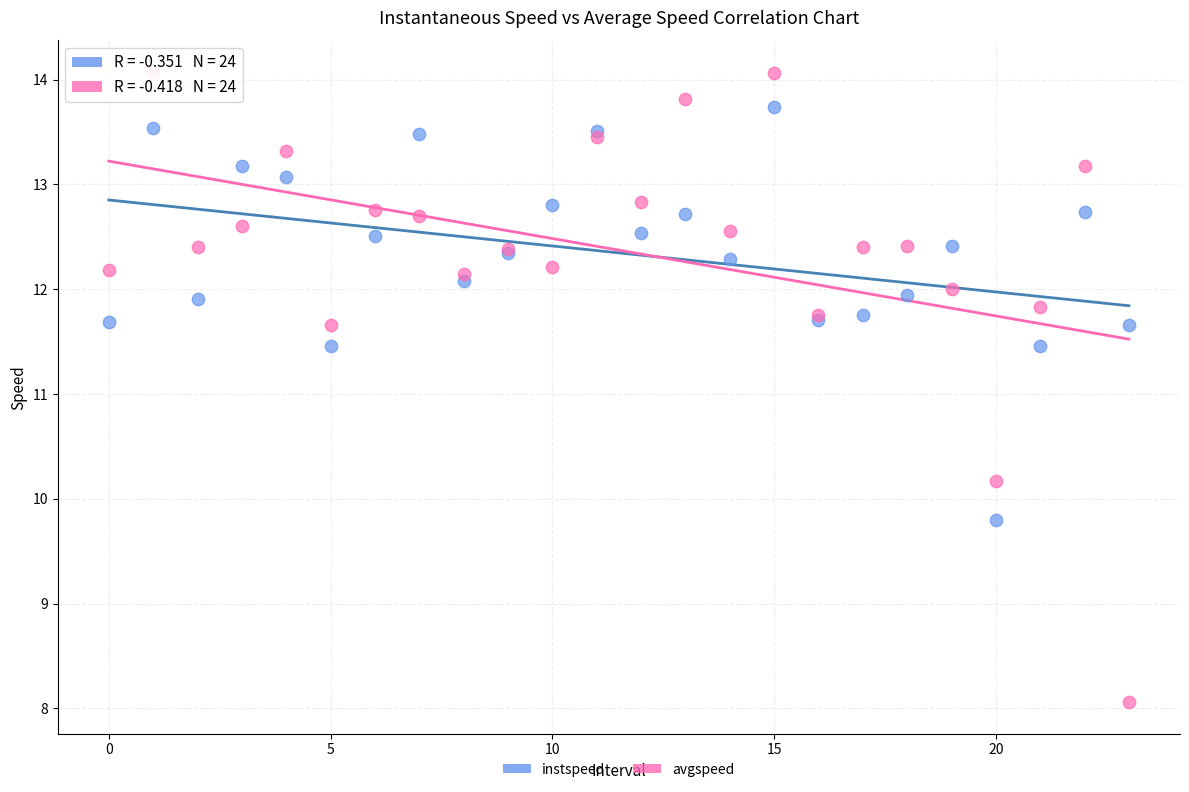

Which series reaches the minimum Y coordinate?

avgspeed